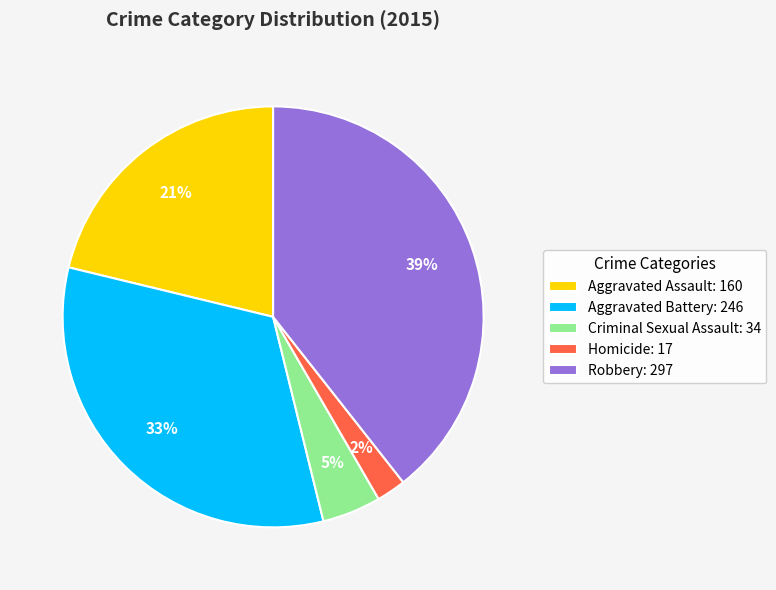

True or false: Robbery accounts for 53% of the total.

False